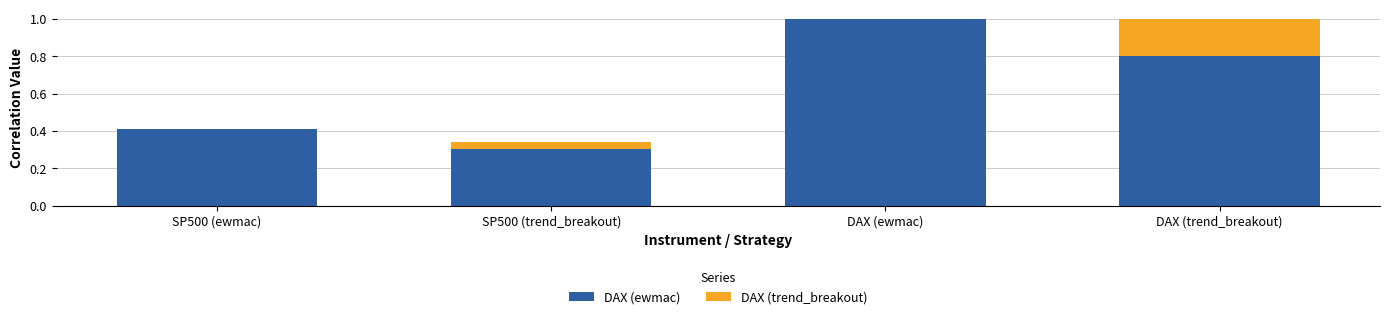

Reading right to left, list the values for the DAX (ewmac) series.

DAX (trend_breakout)=0.8	DAX (ewmac)=1.0	SP500 (trend_breakout)=0.3	SP500 (ewmac)=0.4